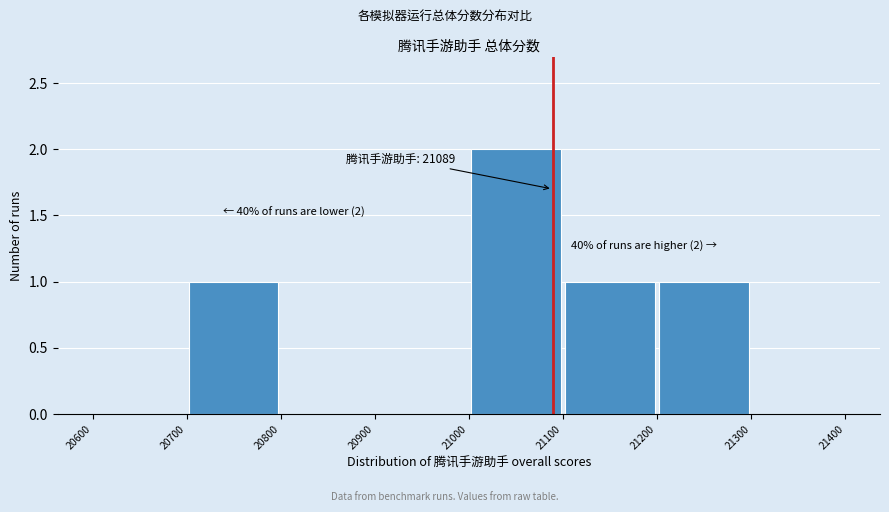

Which range on the x-axis has the tallest bar?

21000 to 21100